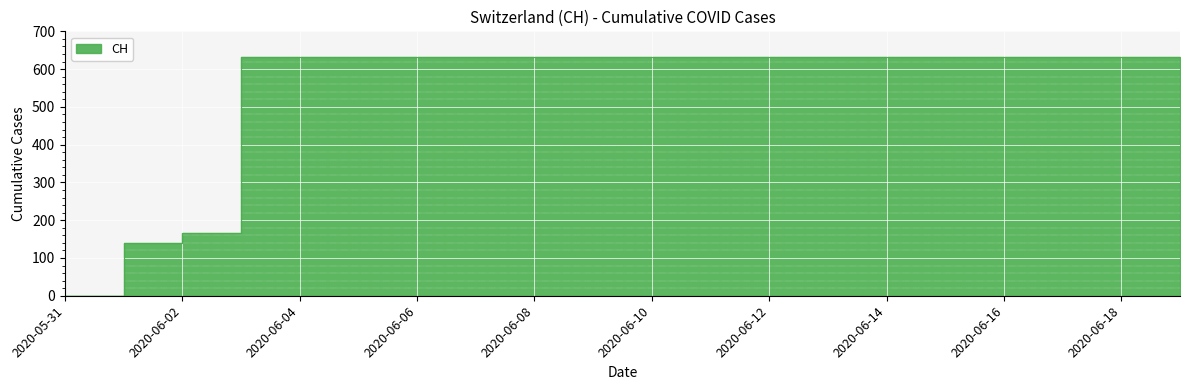

What is the approximate value at 2020-06-06, to the nearest 10?

630